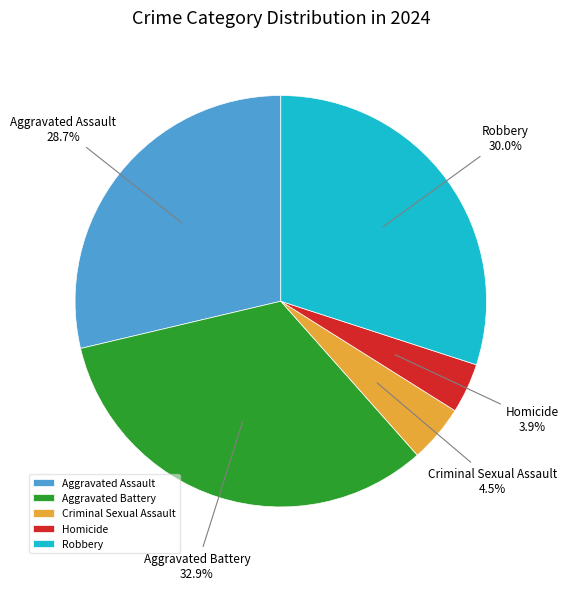

To the nearest percent, what portion does Aggravated Battery represent?

33%